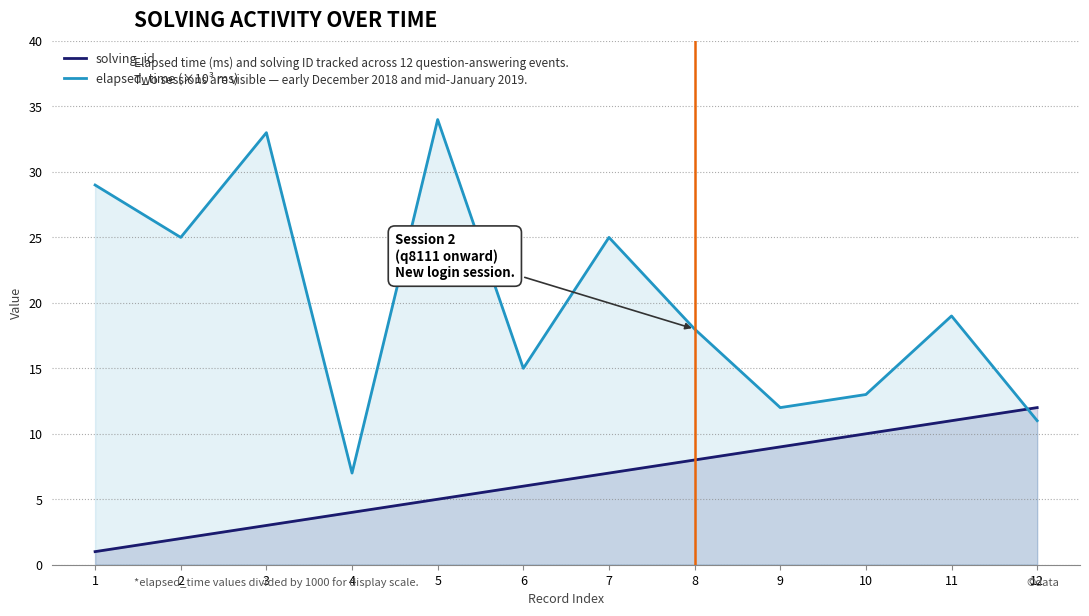

What is the highest value of the elapsed_time (×10³ ms) series?

34